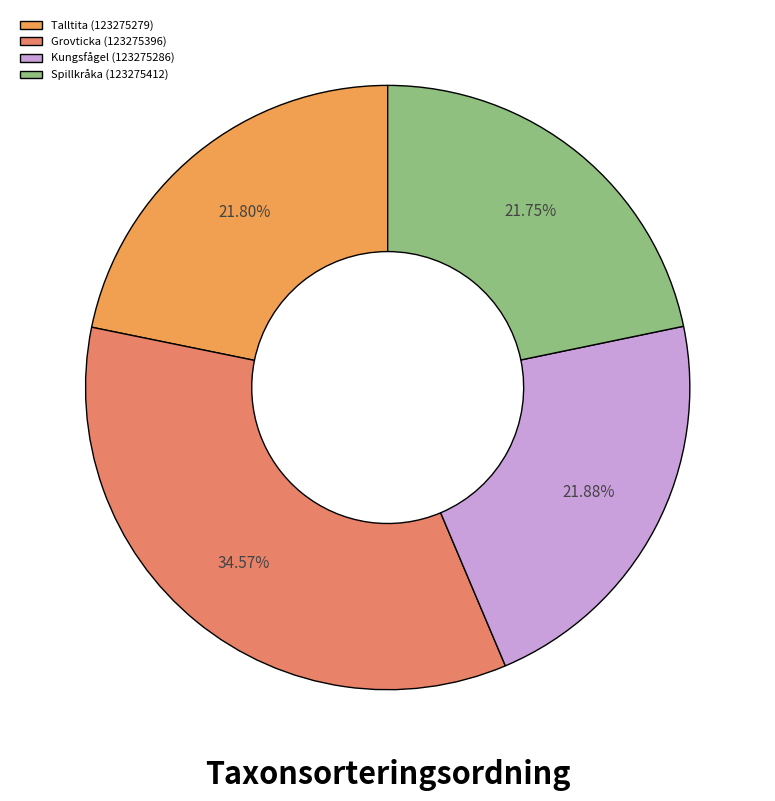

To the nearest percent, what percentage of the pie is Talltita (123275279)?

22%